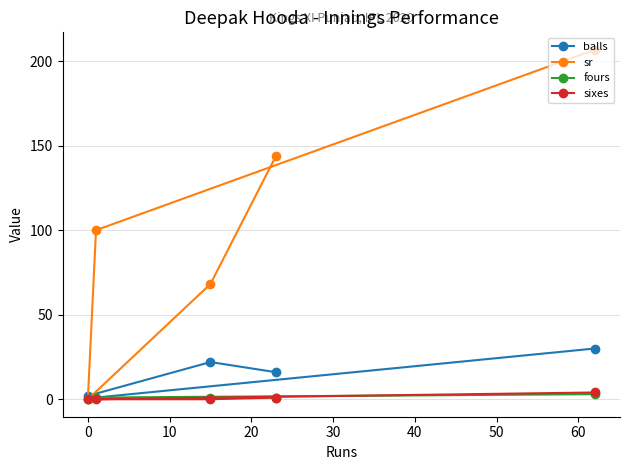

At how many categories does at least one series exceed 9?

4